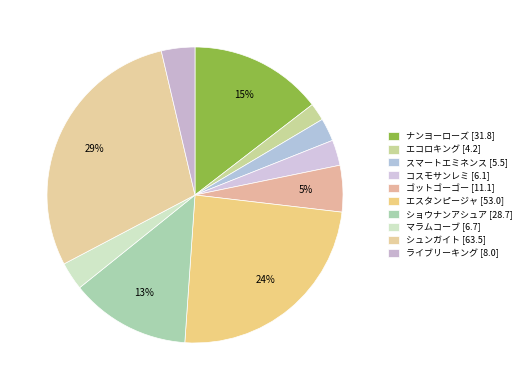

Count the number of slices in the pie.

10